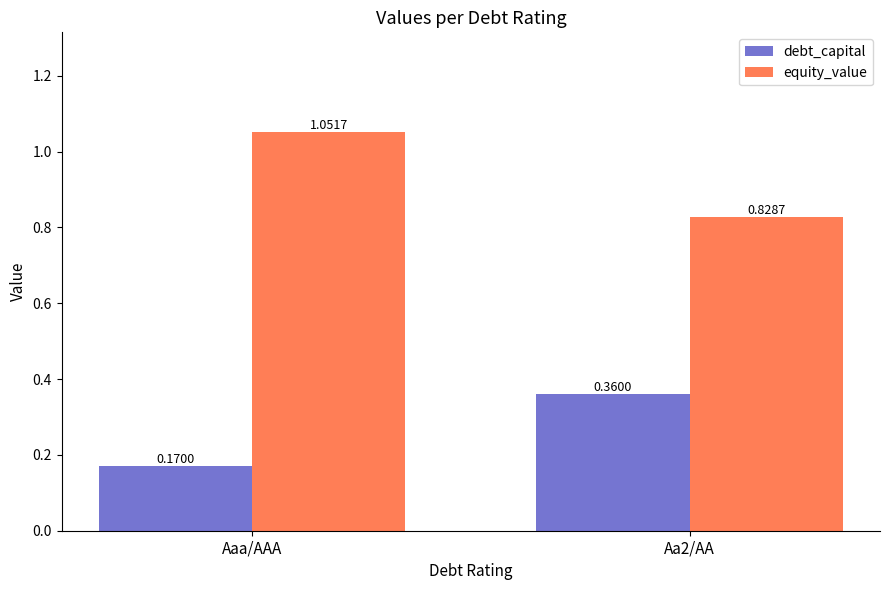

What is the sum of the equity_value values at Aaa/AAA and Aa2/AA?

1.9